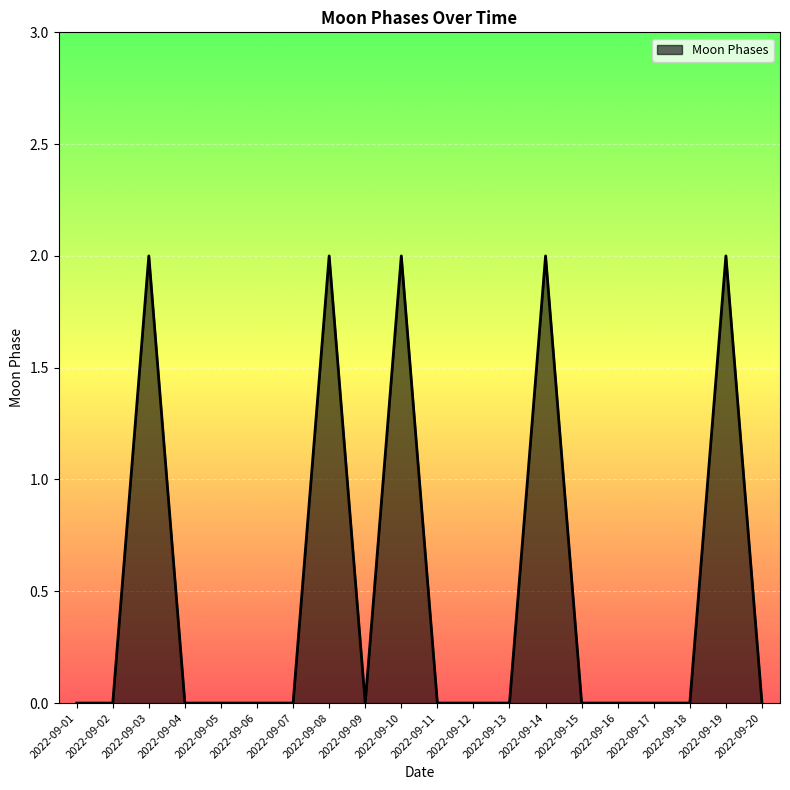

The chart shows a value of 1 at 2022-09-05. True or false?

False